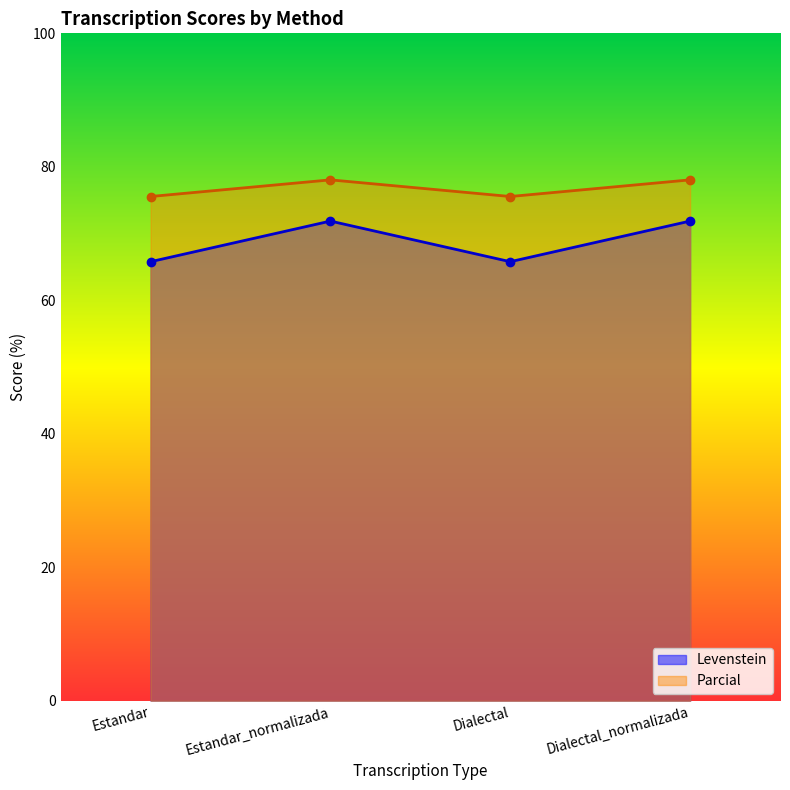

Which series has the widest spread of values?

Levenstein